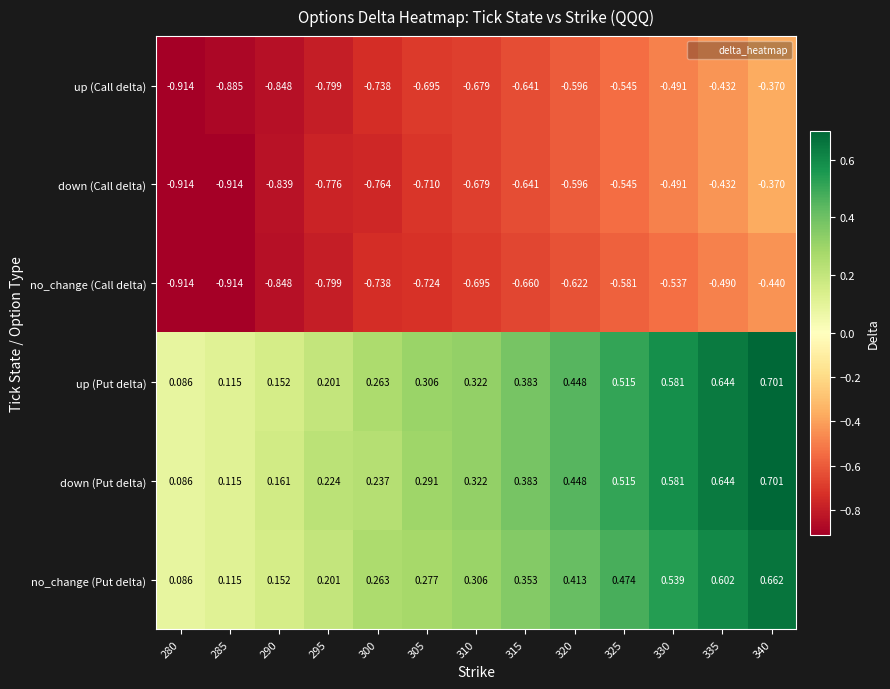

Which series has the largest total across all categories?

up (Put delta)